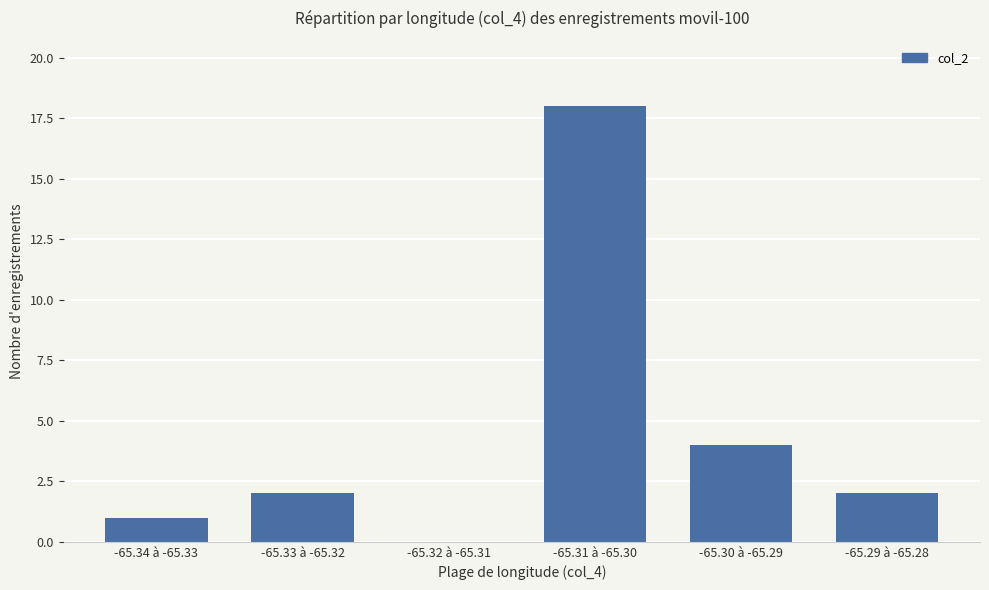

Between -65.31 à -65.30 and -65.34 à -65.33, which is larger?

-65.31 à -65.30